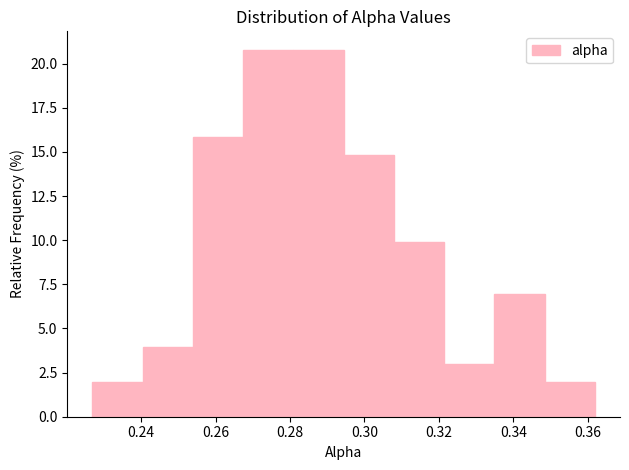

What is the height of the bar covering 0.308 to 0.322 on the x-axis? Neither the bar edges nor the heights are printed on the chart, so give them approximately, as read against the axes.

10